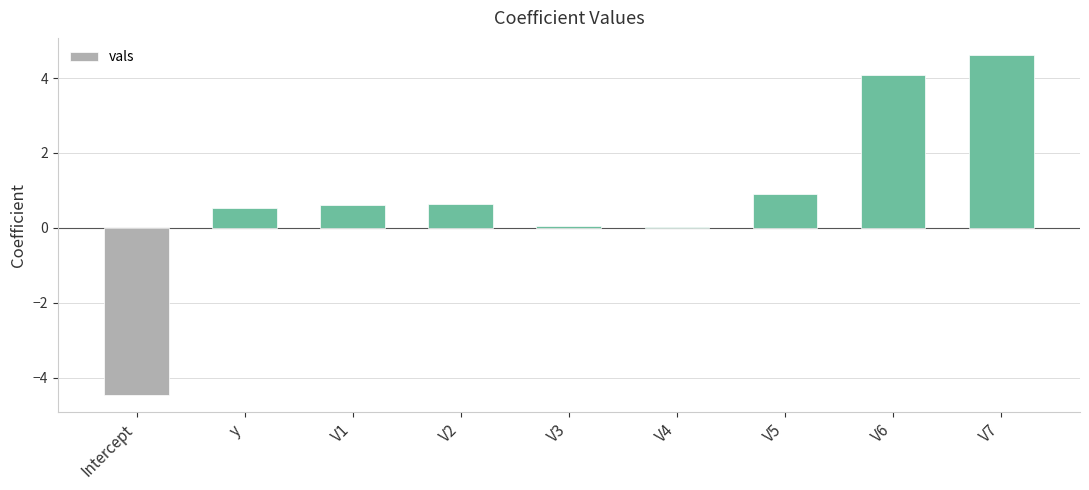

The value at V5 is 1.5. True or false?

False